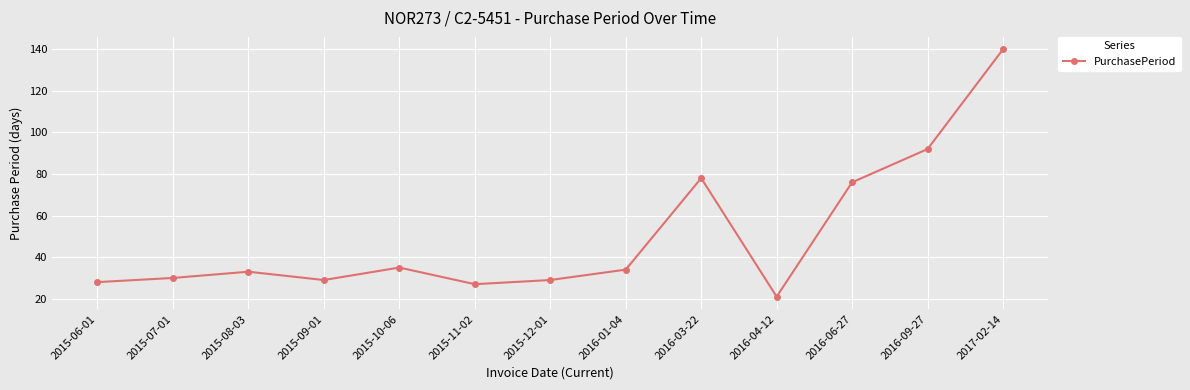

What is the approximate value at 2015-11-02?

27